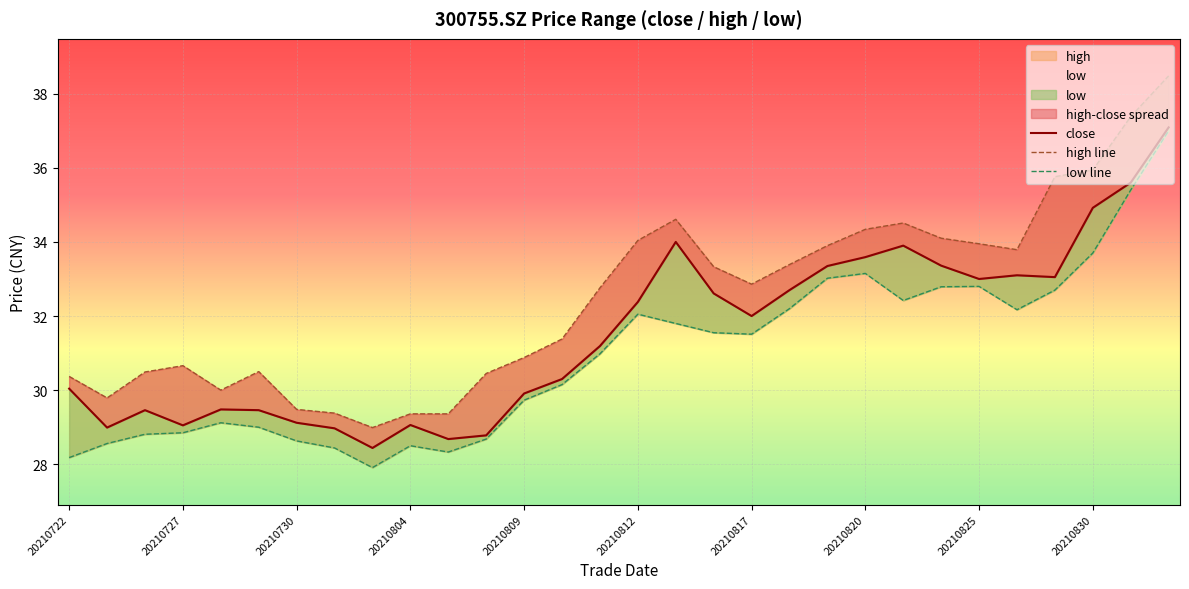

How many values in the close series exceed 32?

14